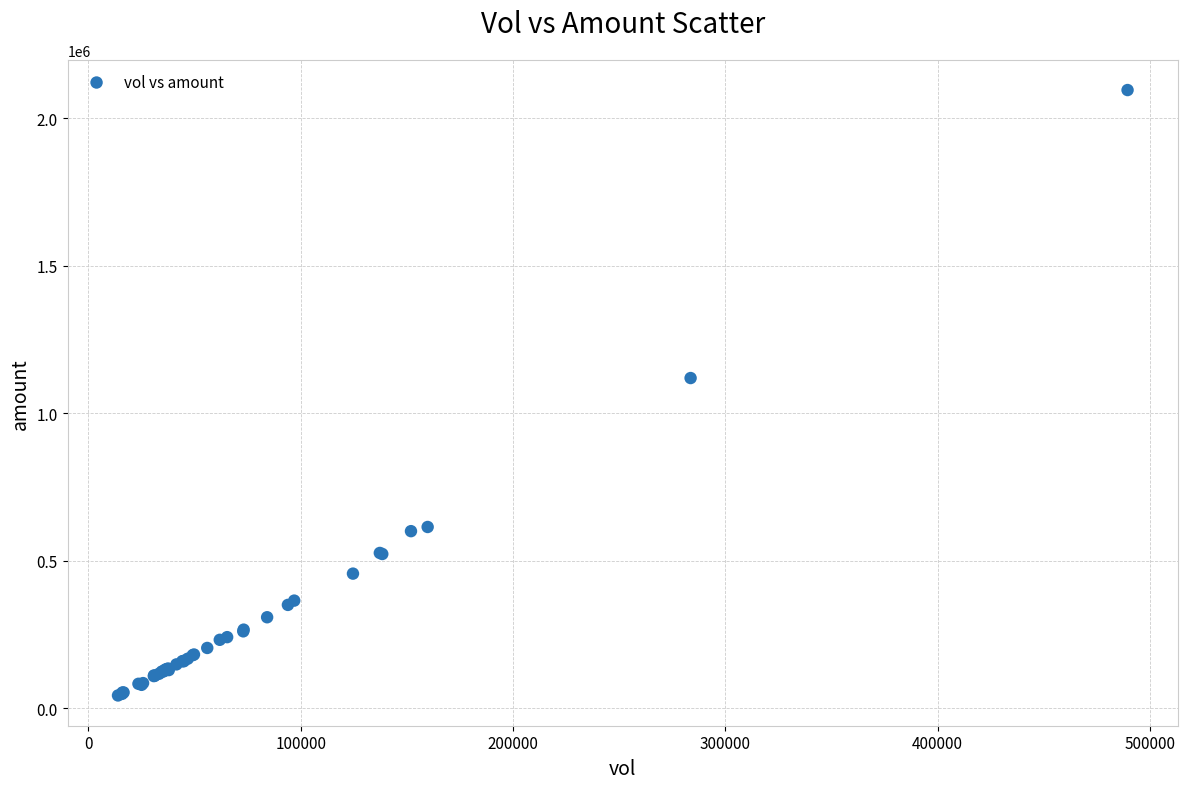

What Y value in the scatter plot is closest to 1069515?

1119329.4